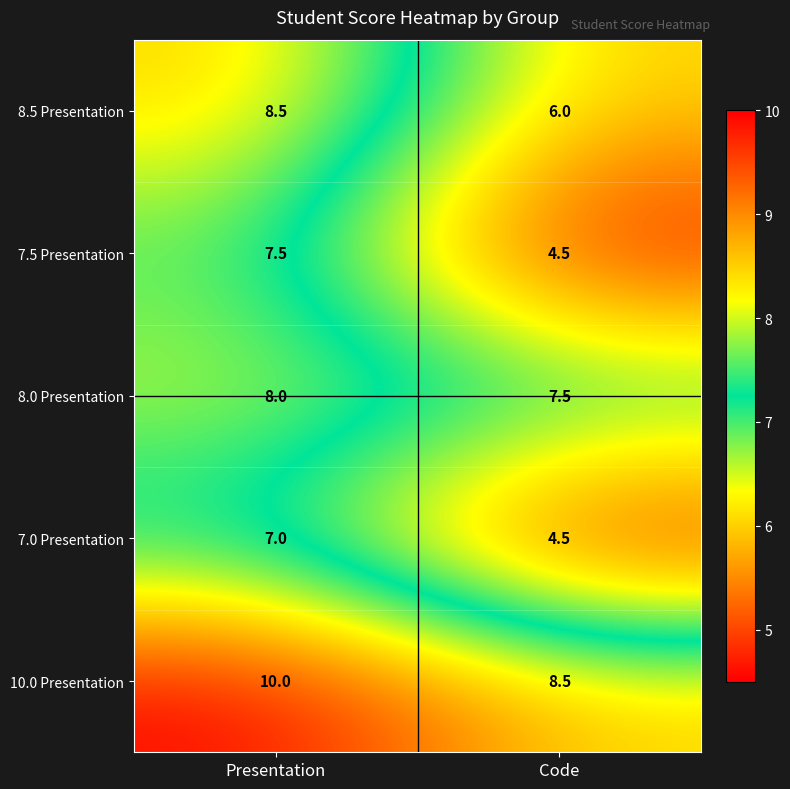

Is it true that 10.0 Presentation equals 4.3 at Presentation?

False